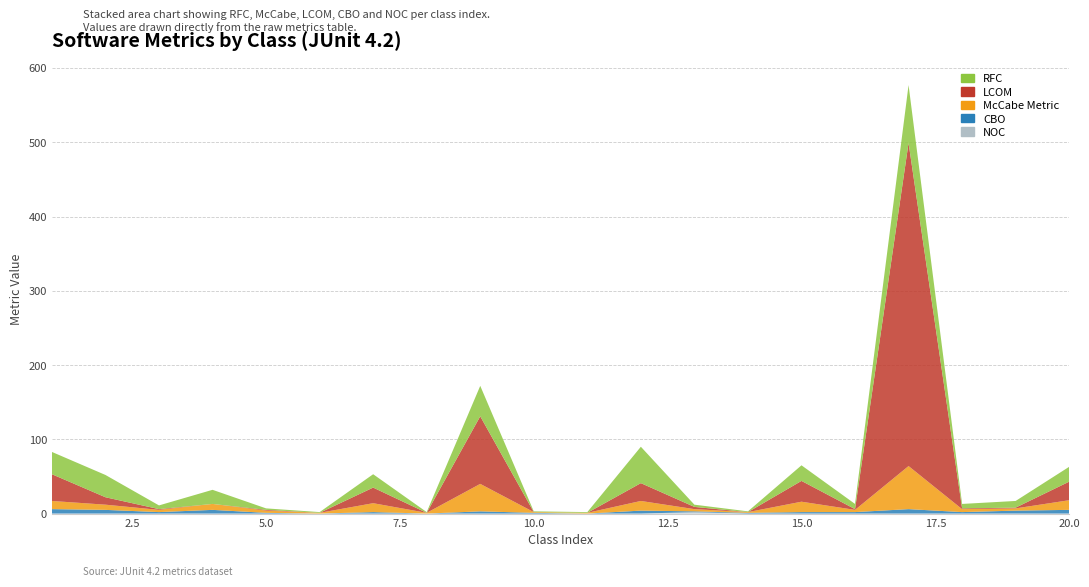

Reading left to right, list all the values displayed in this chart.

RFC: 1=30	2=30	3=5	4=19	5=2	6=1	7=18	8=1	9=41	10=1	11=1	12=49	13=3	14=1	15=21	16=7	17=78	18=6	19=9	20=20
mcCabeMetric: 1=11	2=7	3=3	4=8	5=3	6=1	7=12	8=1	9=37	10=1	11=1	12=13	13=3	14=1	15=14	16=3	17=58	18=4	19=3	20=13
LCOM: 1=36	2=10	3=1	4=0	5=1	6=0	7=21	8=0	9=91	10=0	11=0	12=24	13=3	14=0	15=28	16=1	17=435	18=1	19=1	20=25
CBO: 1=6	2=5	3=2	4=5	5=1	6=0	7=2	8=0	9=3	10=1	11=0	12=4	13=1	14=1	15=2	16=2	17=6	18=2	19=4	20=5
NOC: 1=0	2=0	3=0	4=0	5=0	6=0	7=0	8=0	9=0	10=0	11=0	12=0	13=2	14=0	15=0	16=0	17=0	18=0	19=0	20=0